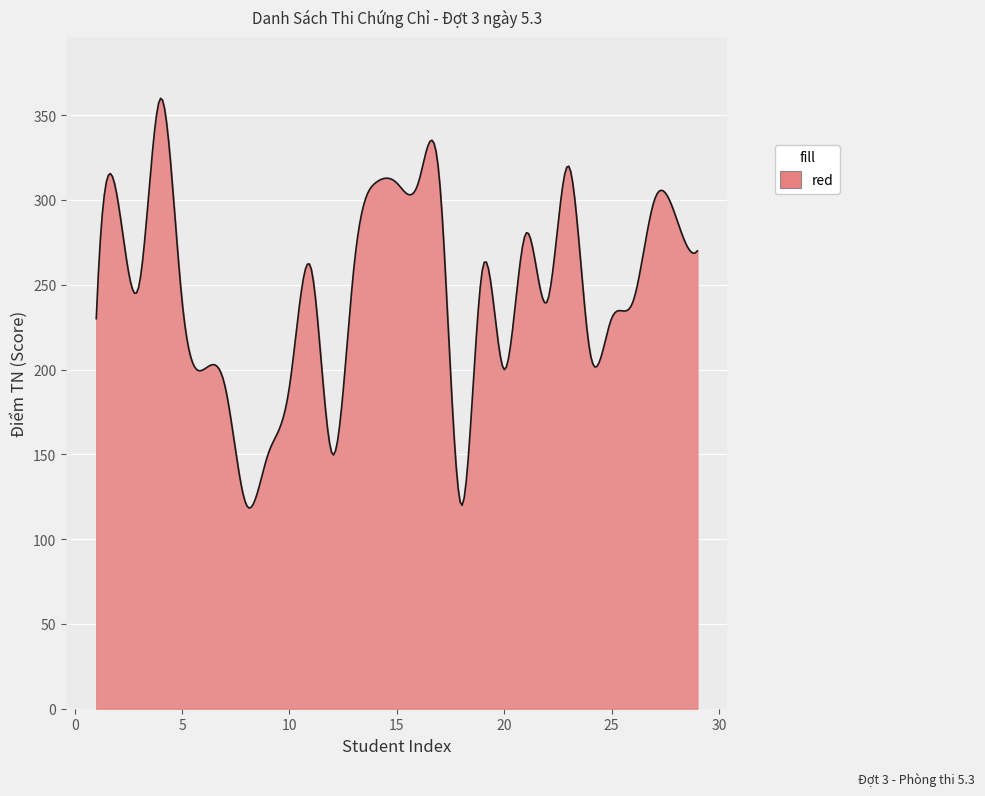

What is the greatest value displayed?

360.0